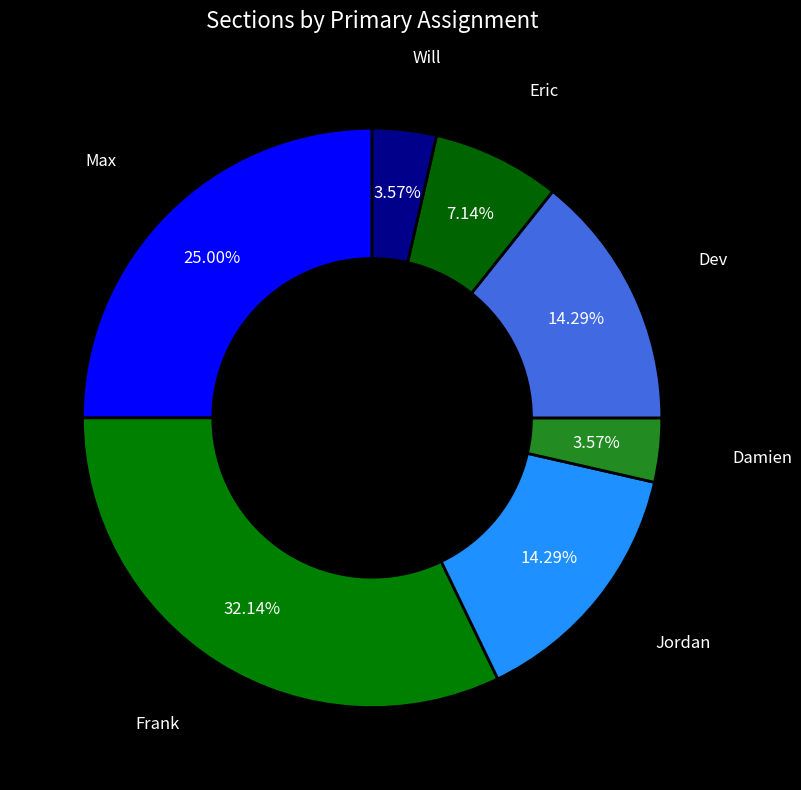

Is there any slice that represents more than half of the pie?

No